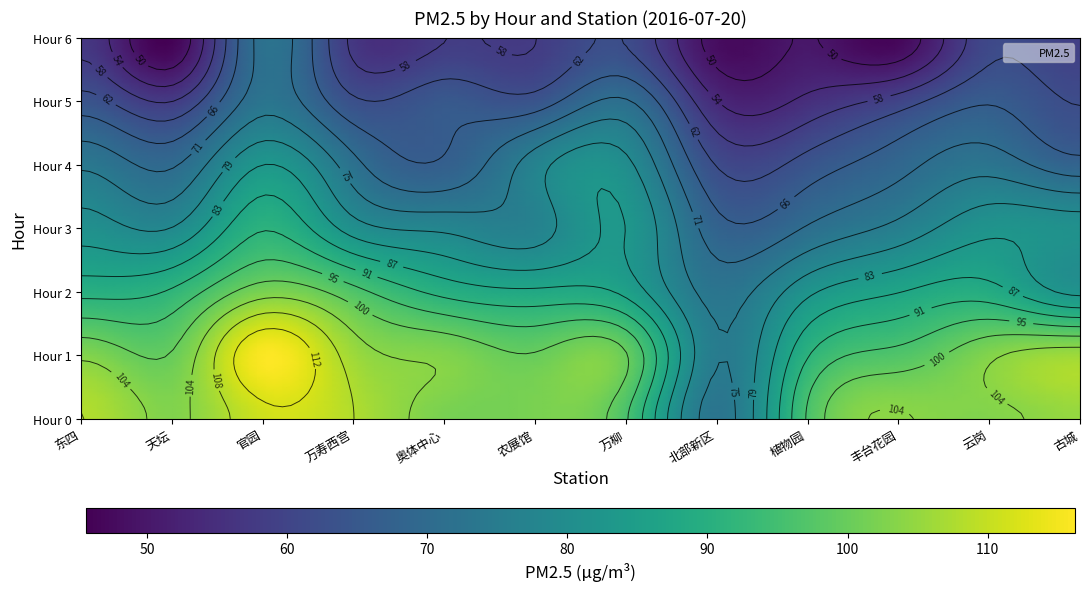

What is the total value across all series at 1?

1200